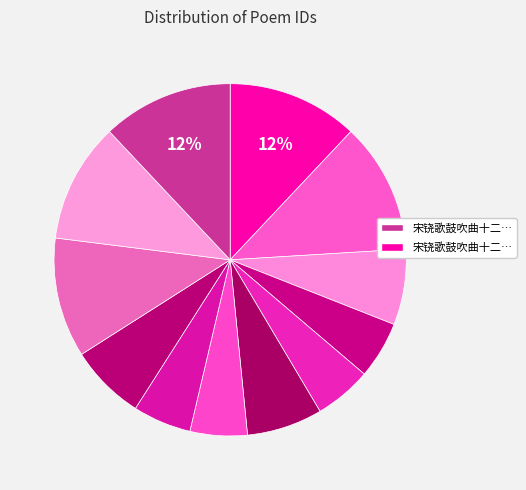

How many slices are in this pie chart?

12